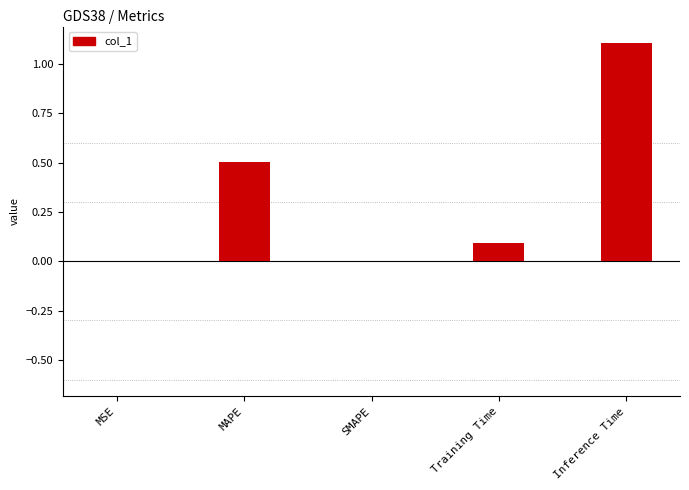

What is the sum of all values?

1.7